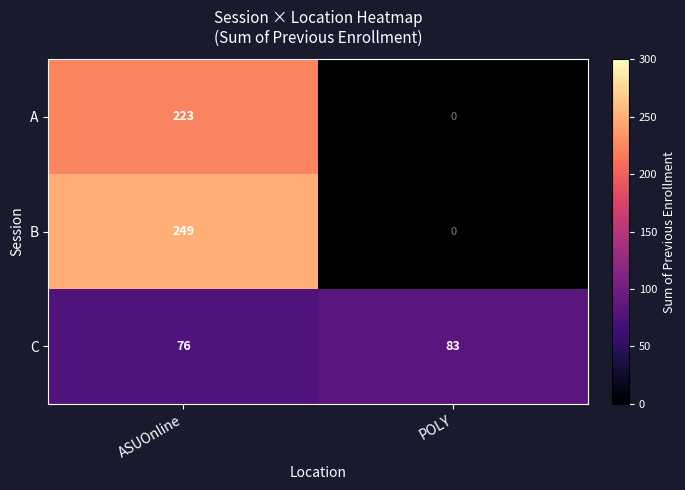

True or false: A has a value of 223 at ASUOnline.

True